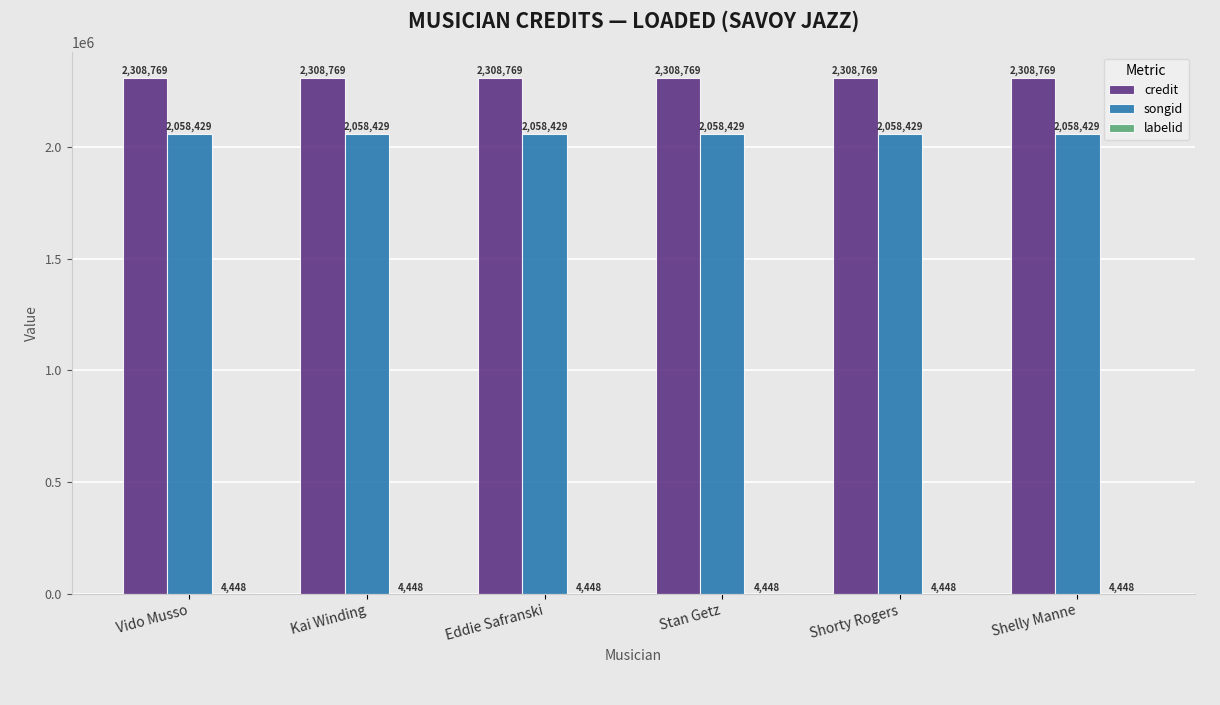

What is the maximum value shown in the chart?

2308769